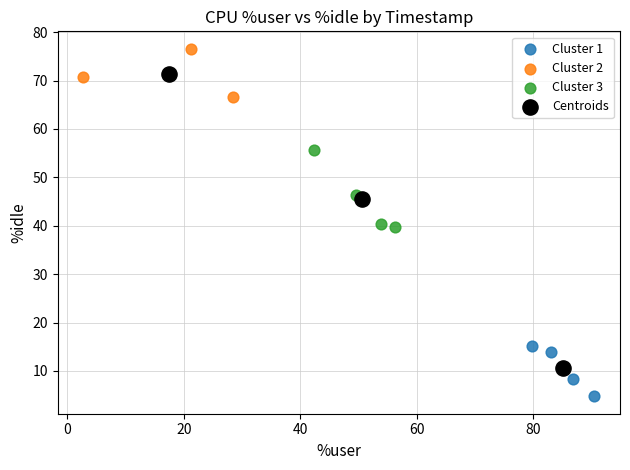

Which series reaches the maximum Y coordinate?

Cluster 2